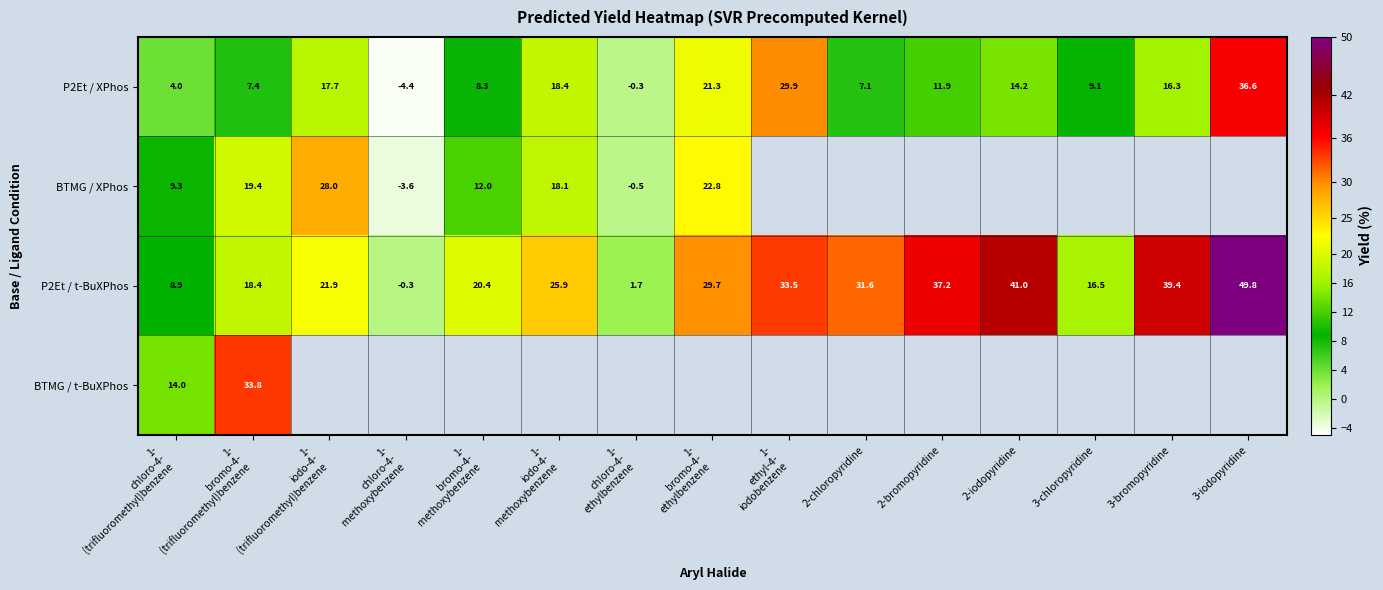

How many data points in P2Et / XPhos are less than 11?

7